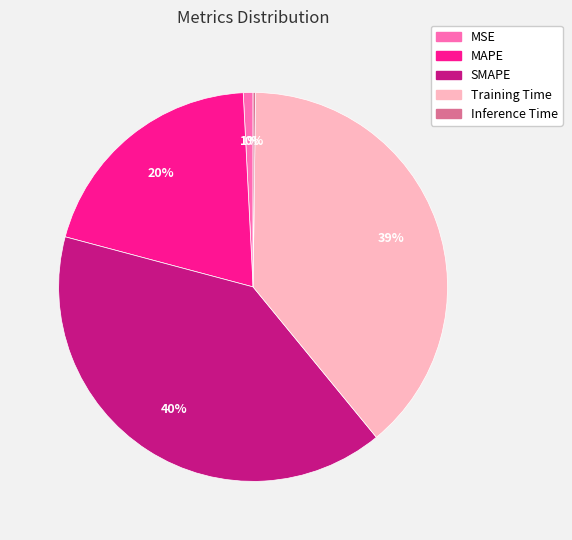

Which category has the biggest portion of the pie?

SMAPE